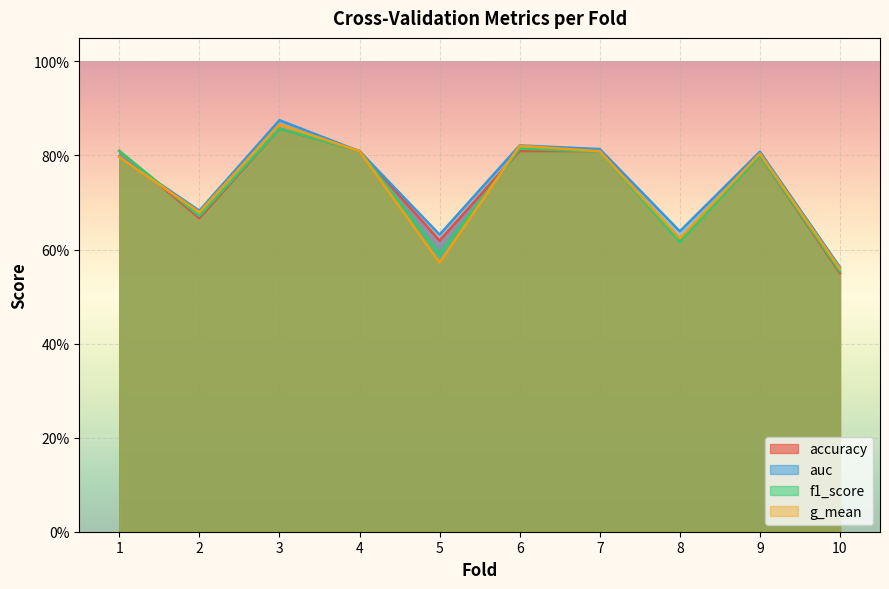

Reading left to right, list all the values displayed in this chart.

accuracy: 0.8	0.7	0.9	0.8	0.6	0.8	0.8	0.6	0.8	0.6
auc: 0.8	0.7	0.9	0.8	0.6	0.8	0.8	0.6	0.8	0.6
f1_score: 0.8	0.7	0.9	0.8	0.6	0.8	0.8	0.6	0.8	0.6
g_mean: 0.8	0.7	0.9	0.8	0.6	0.8	0.8	0.6	0.8	0.6